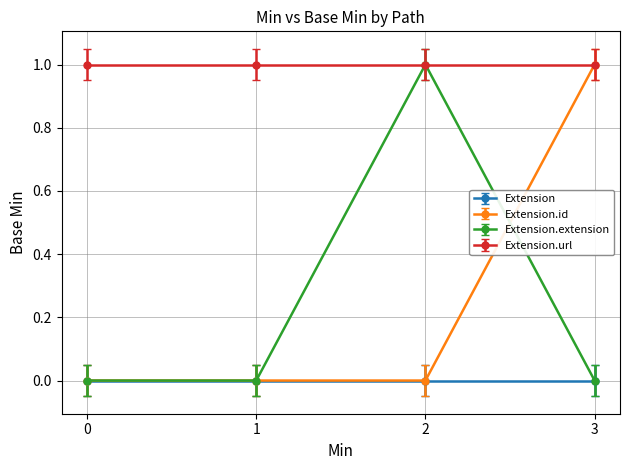

What is the sum of all Extension.url values?

4